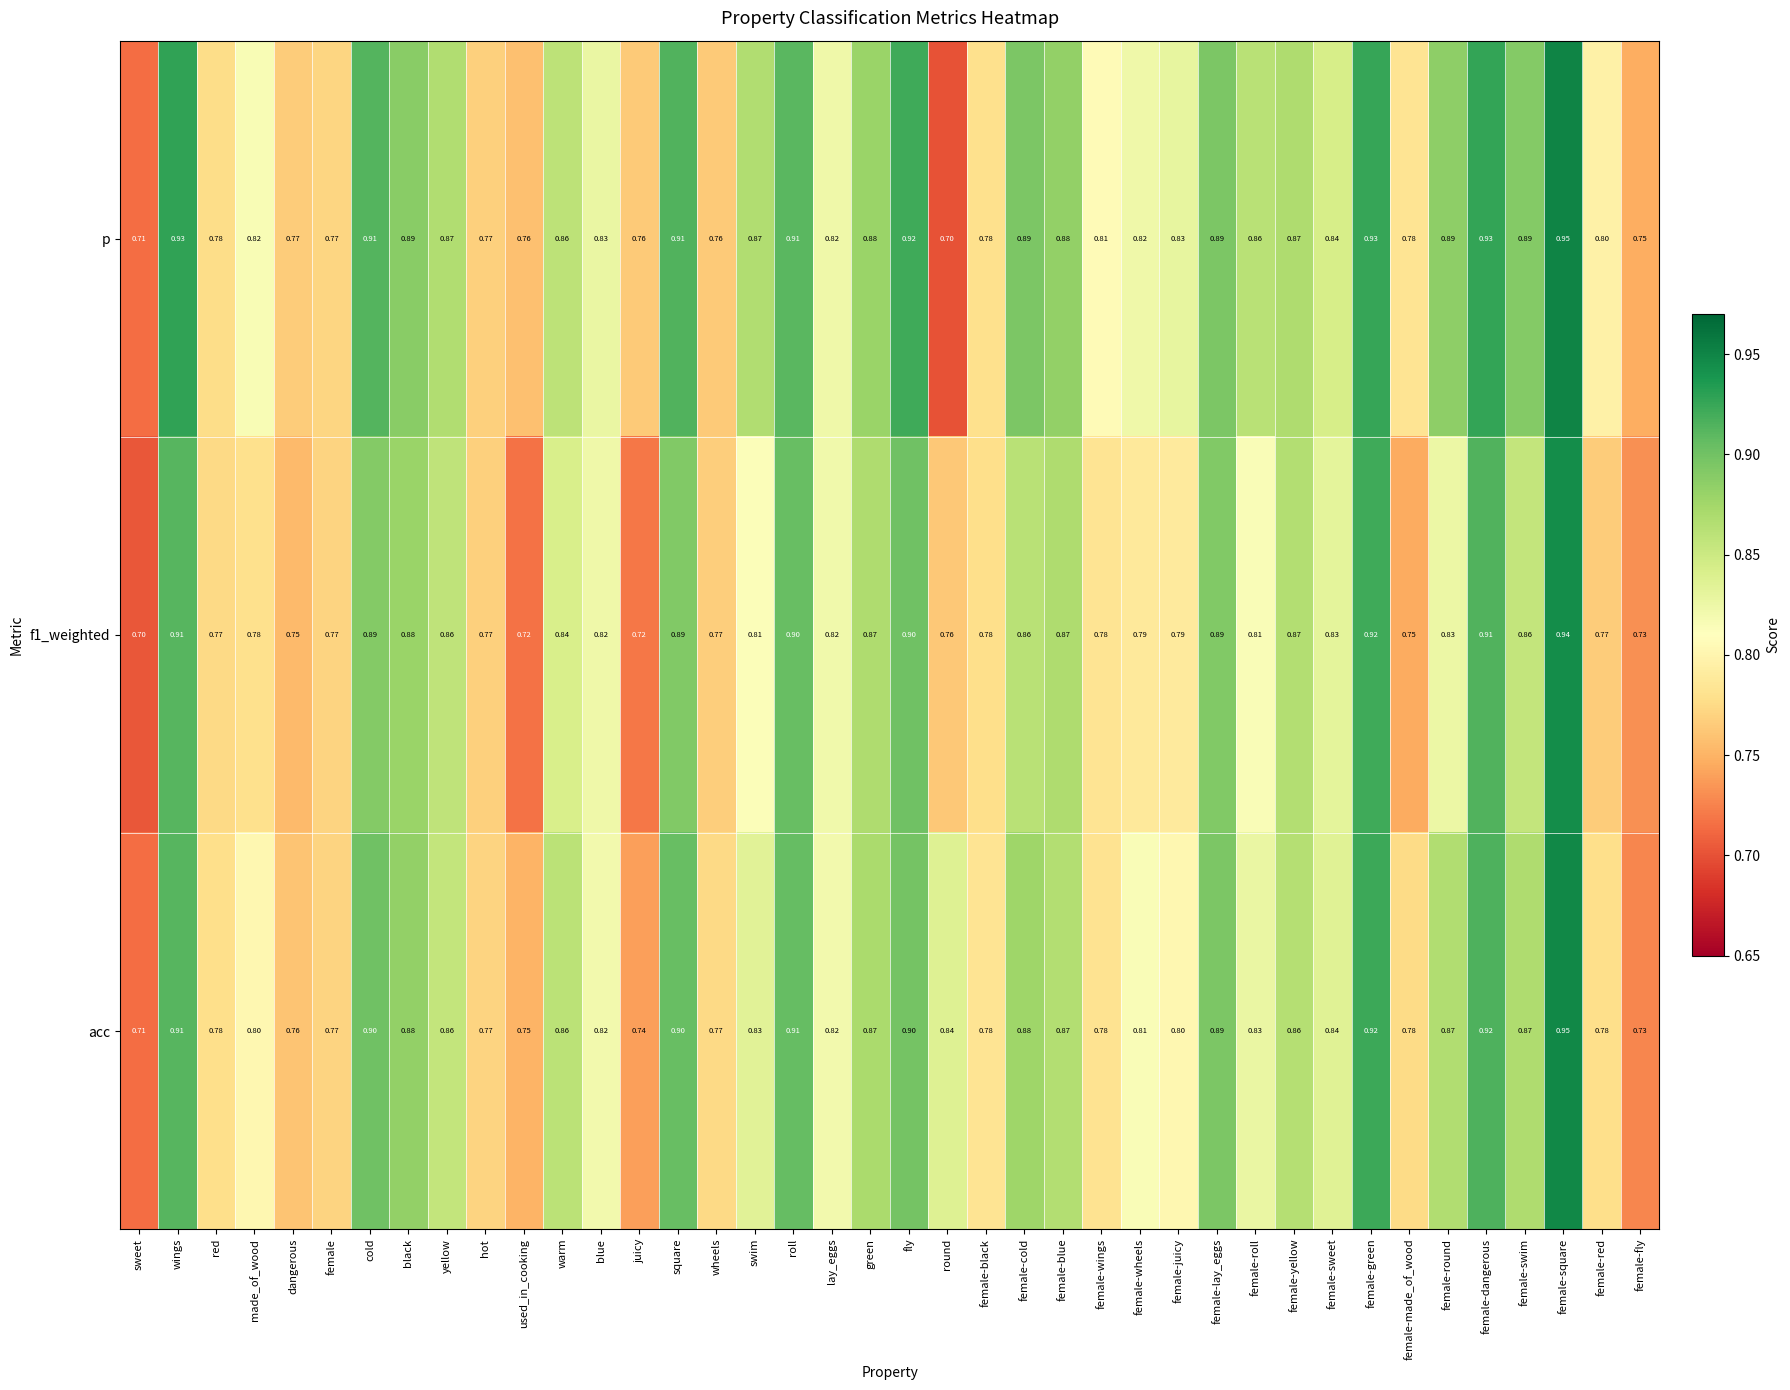

Between hot and female-swim, which series saw the biggest shift?

p